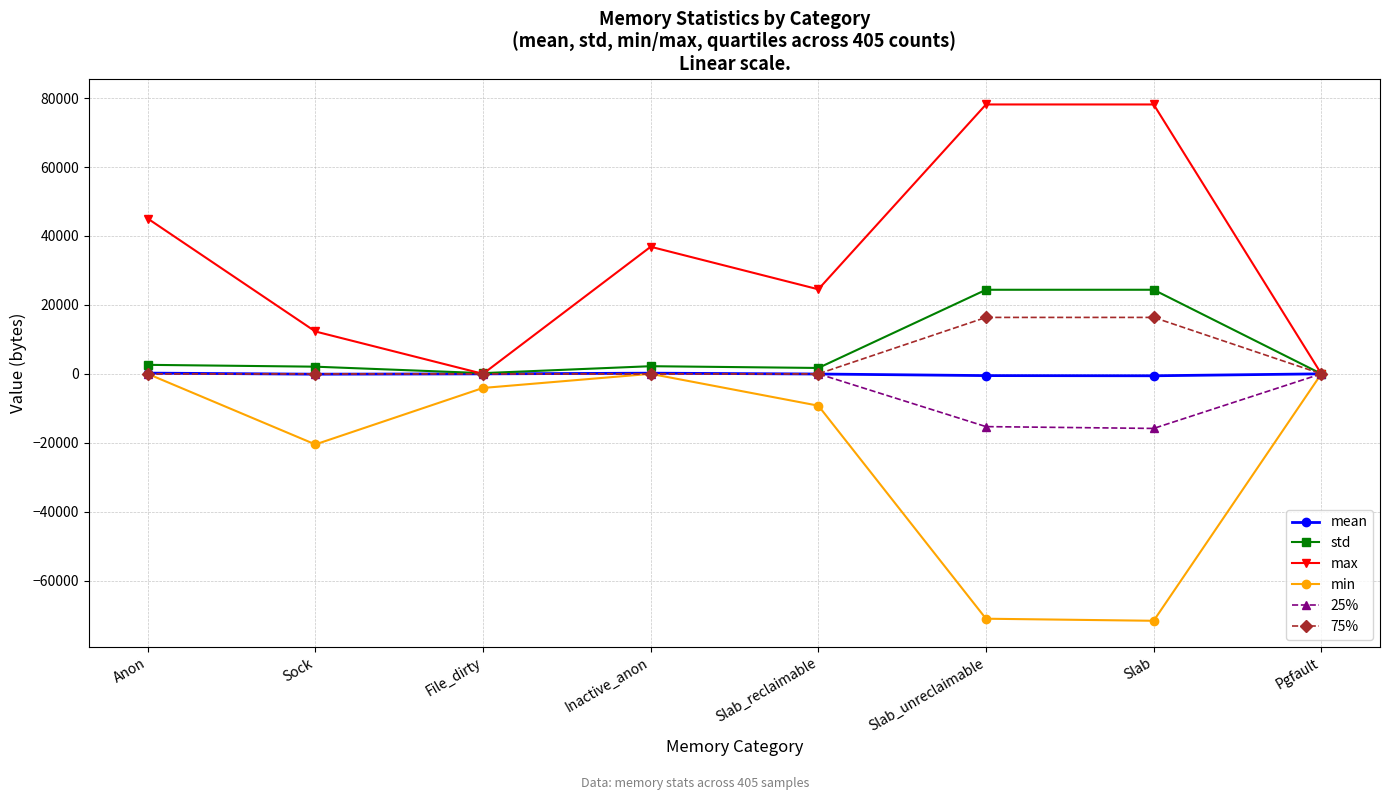

What is the maximum value shown in the chart?

78144.0